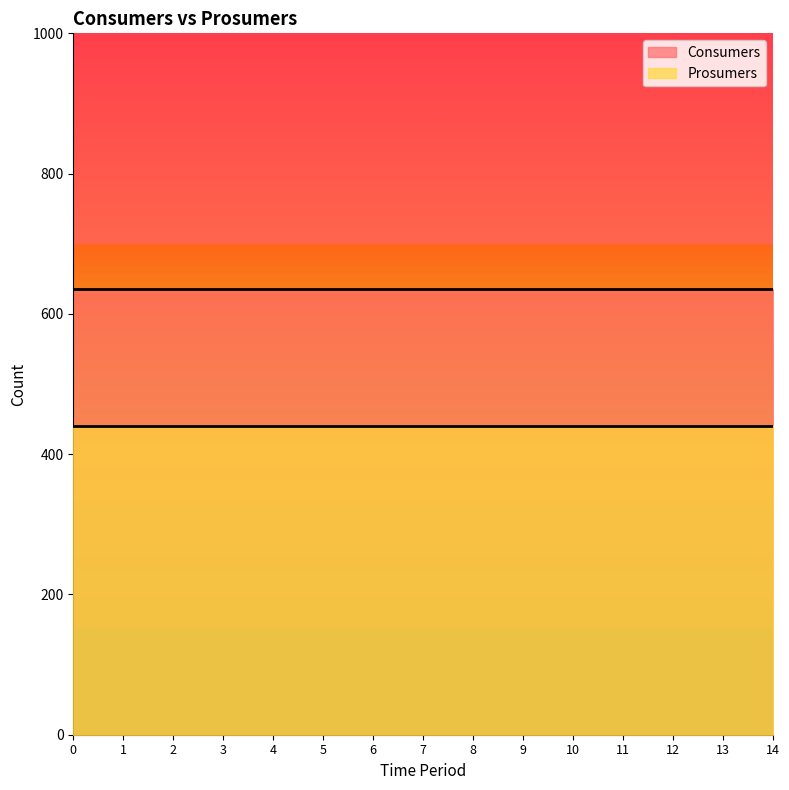

What value does the Consumers series have at 7?

635